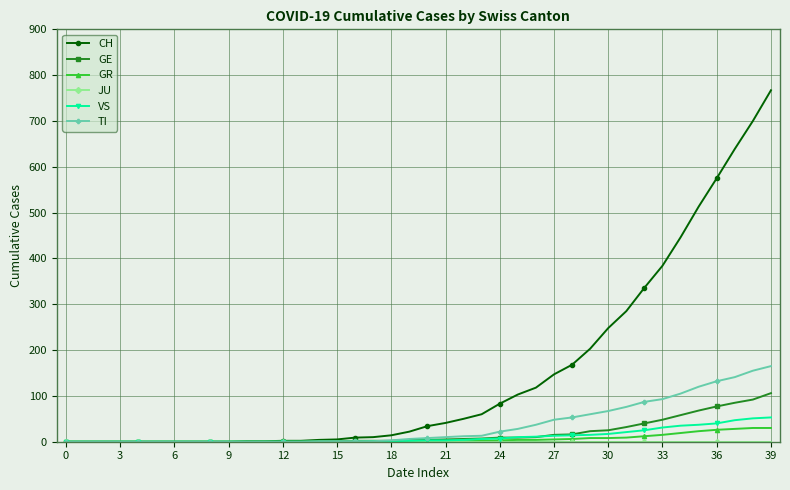

At how many categories does at least one series exceed 467?

5